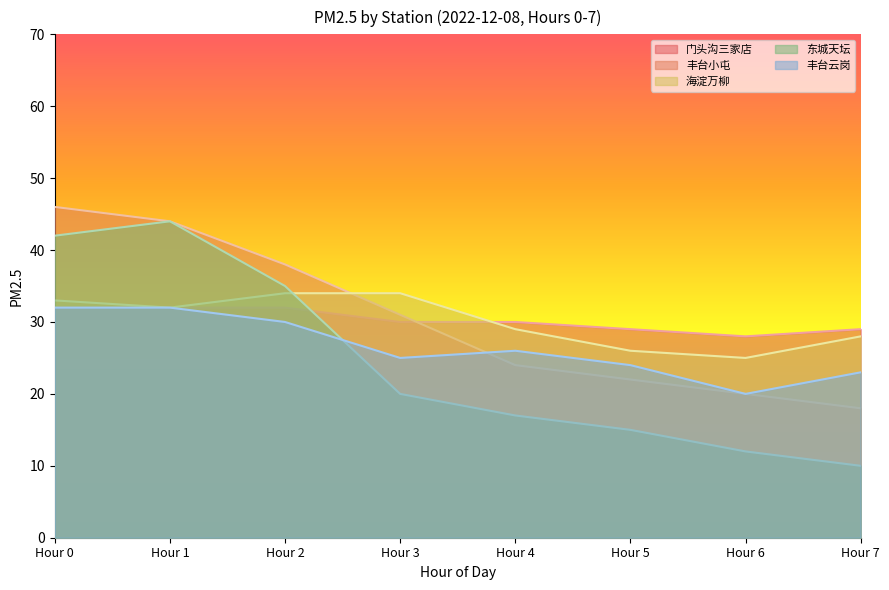

What is the value of the 门头沟三家店 point at the 1st from the left?

32